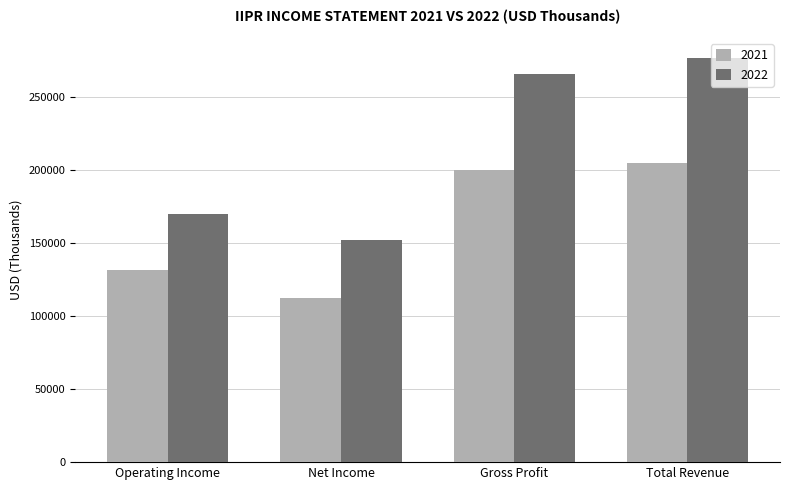

How many groups of bars are there?

4